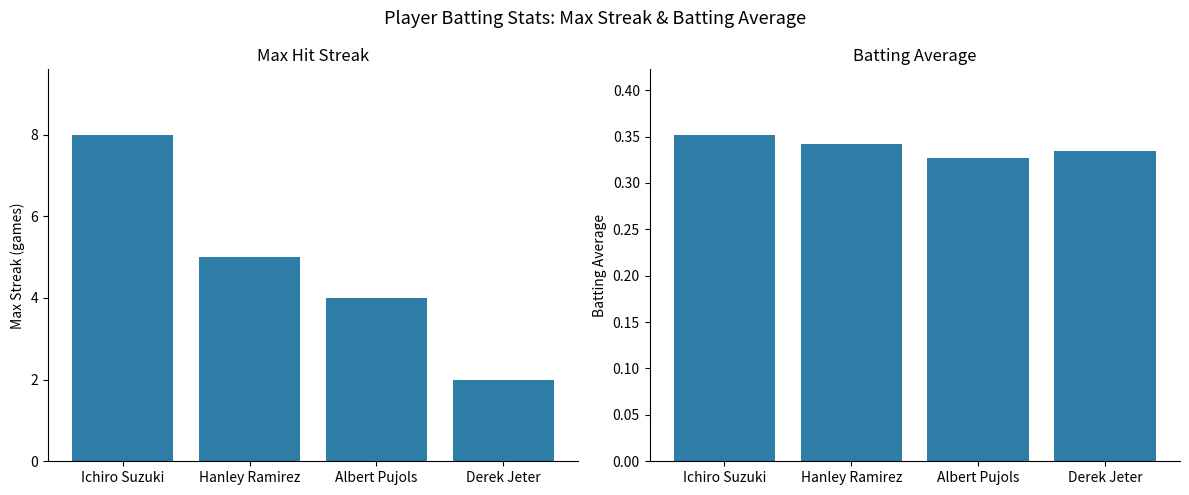

Are the bars grouped side by side (vs. stacked)?

Yes